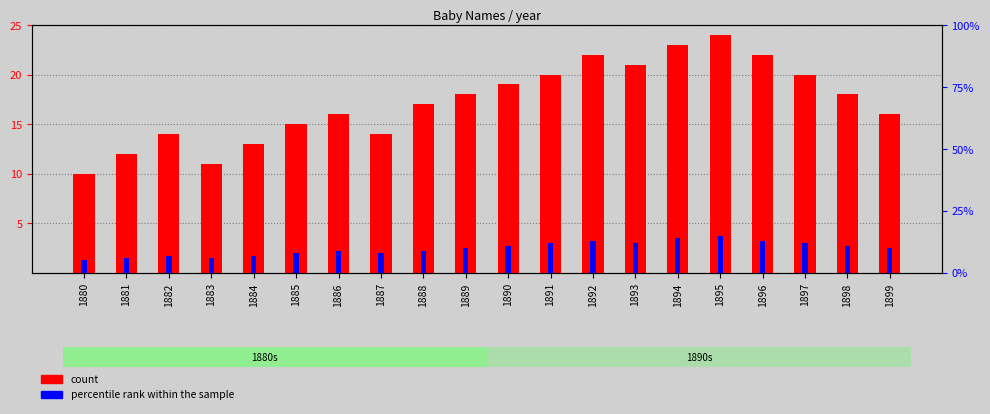

Between 1892 and 1897, which series saw the biggest shift?

count